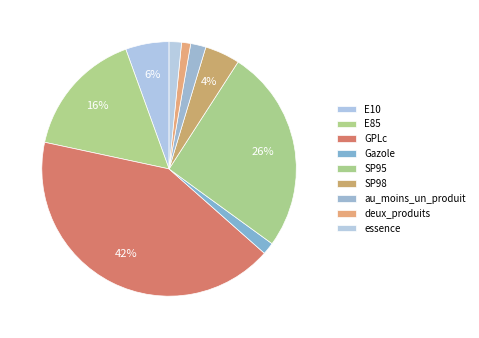

True or false: essence accounts for 1% of the total.

False